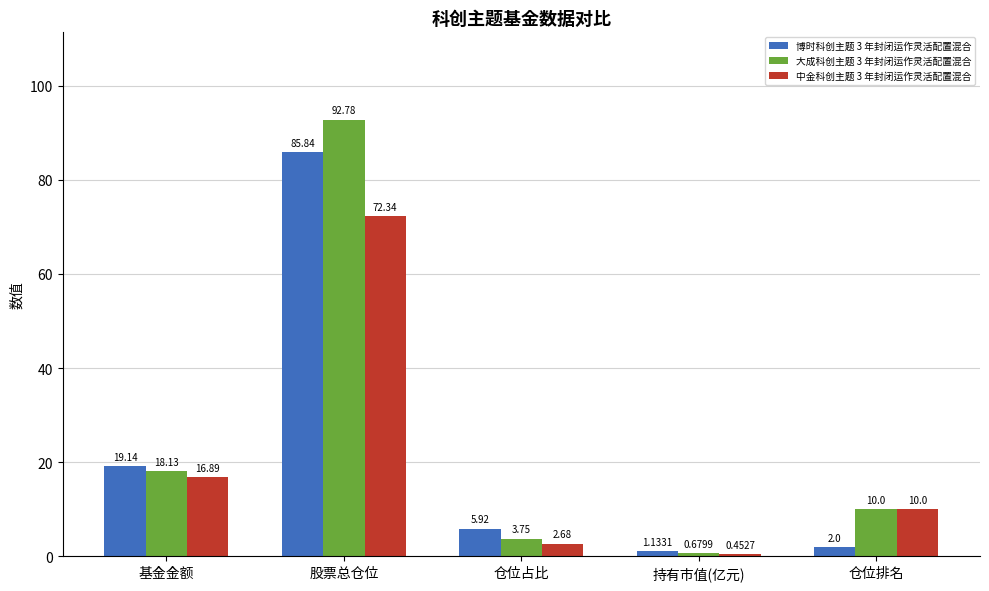

At which label does 大成科创主题 3 年封闭运作灵活配置混合 first exceed 10?

基金金额